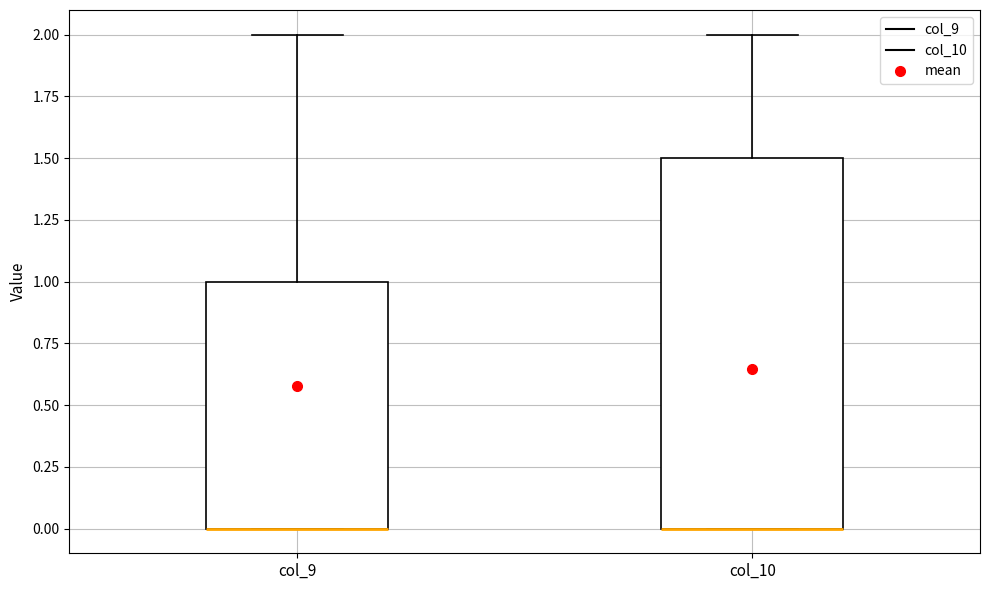

Reading left to right, transcribe this box plot: for each box, give where its median line is, the range the box spans, and where its two whiskers end, as read against the y-axis. The values are not printed on the chart, so give them approximately, as read against the axis.

col_9: median 0.0 (drawn on the box's lower edge), box 0.0 to 1.0, whiskers 0.0 to 2.0
col_10: median 0.0 (drawn on the box's lower edge), box 0.0 to 1.5, whiskers 0.0 to 2.0